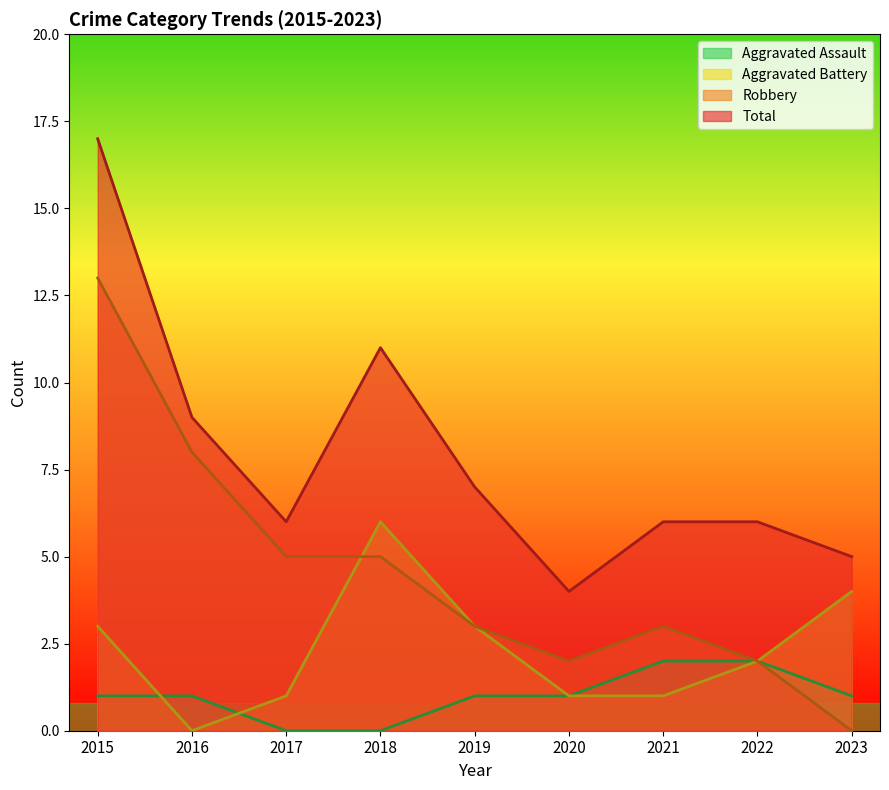

Where is Robbery nearest to the value 6?

2017